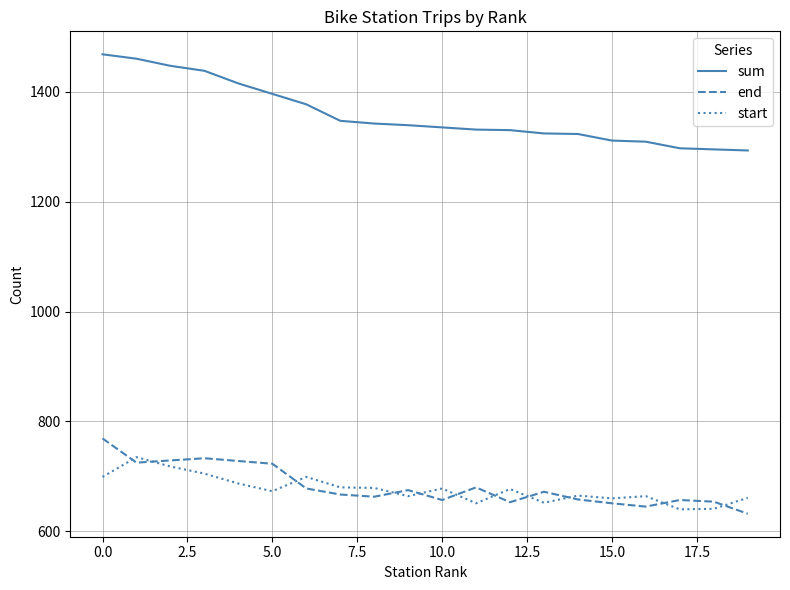

What is the average value of the start series?

676